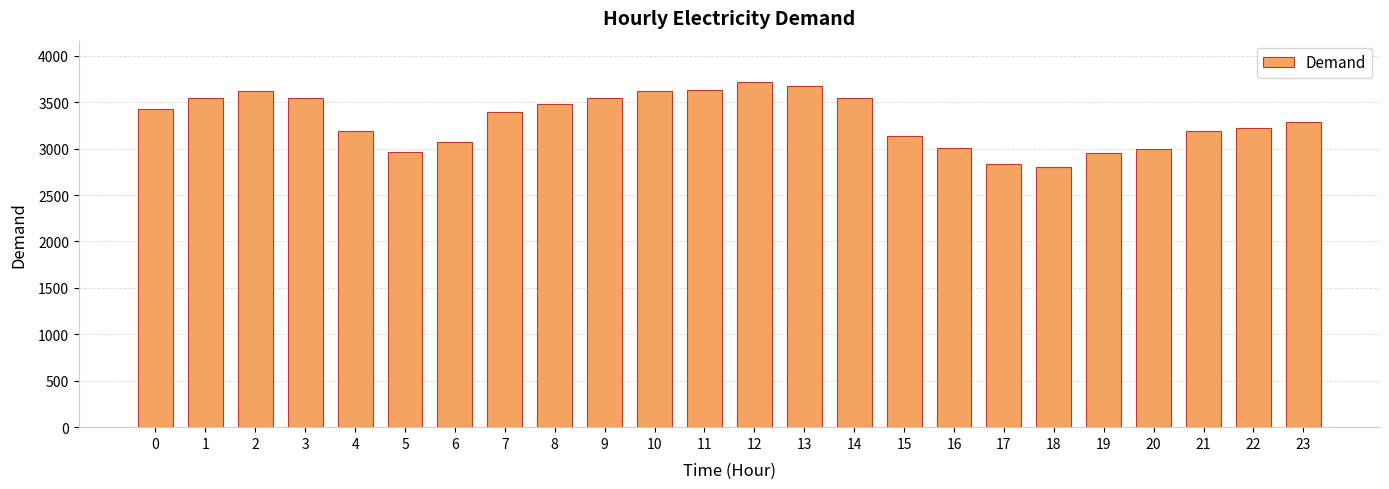

Does the chart contain stacked bars?

No